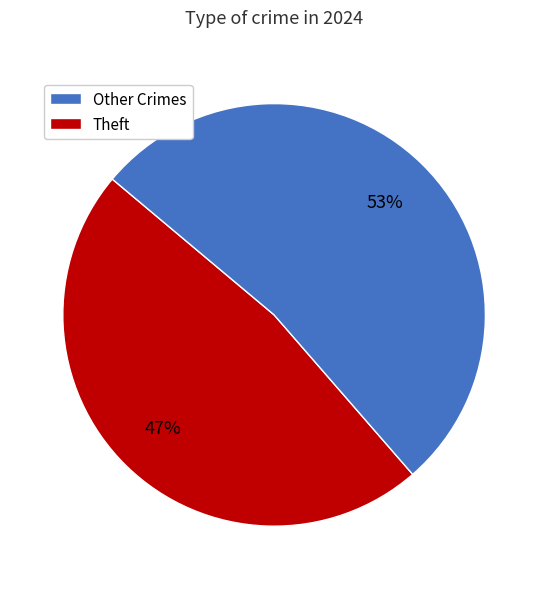

How many slices are in this pie chart?

2